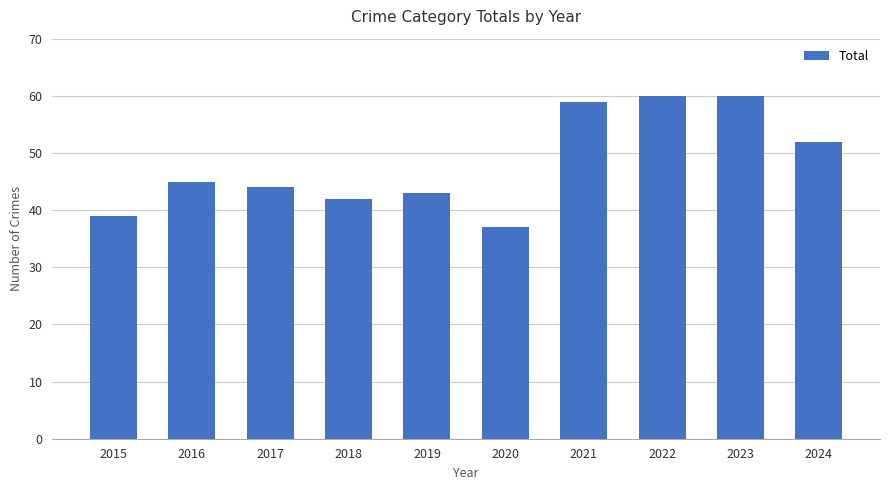

What is the sum of the values at 2015 and 2016?

84